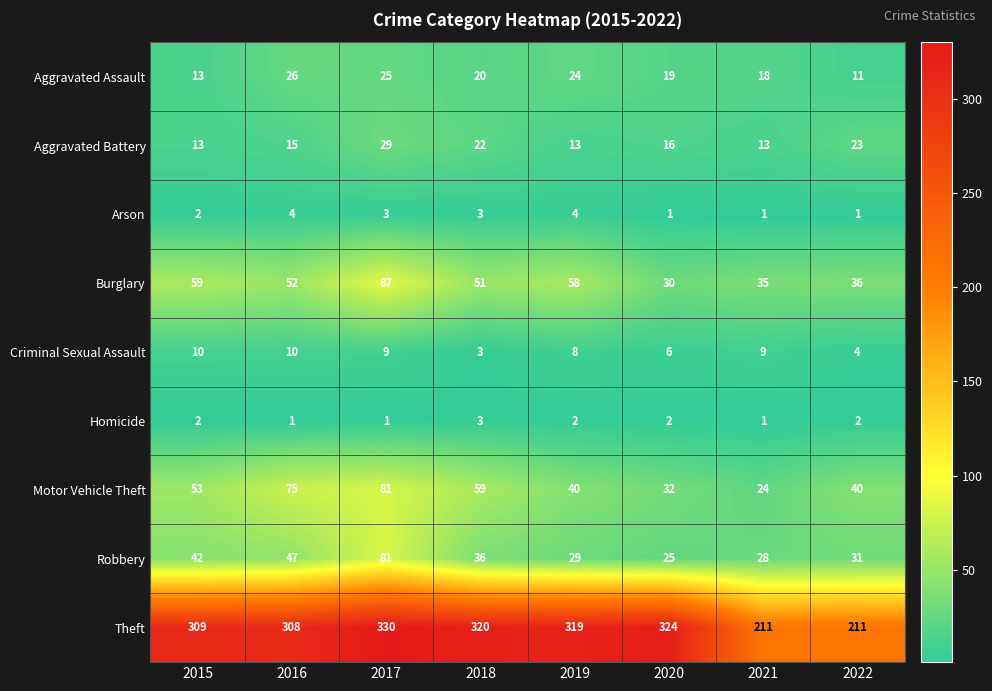

How many data points does each series have?

8